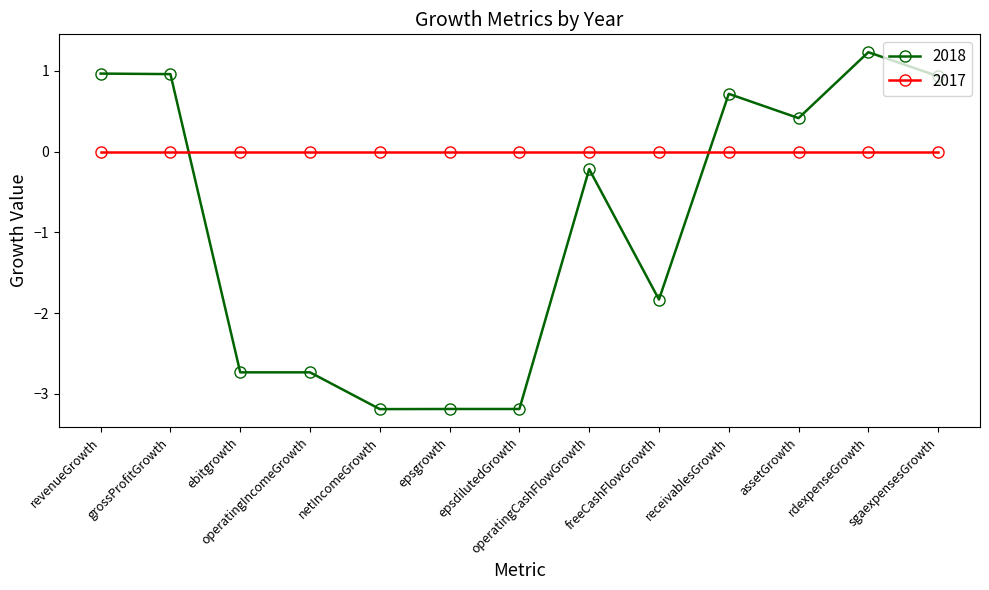

Read the 2018 value at ebitgrowth.

-2.7